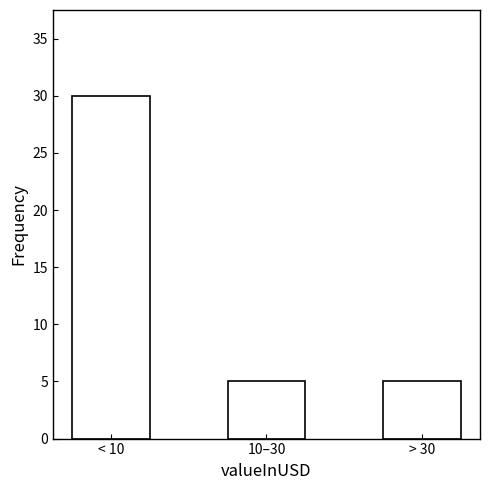

Reading right to left, extract all data points from this chart.

> 30=5	10–30=5	< 10=30